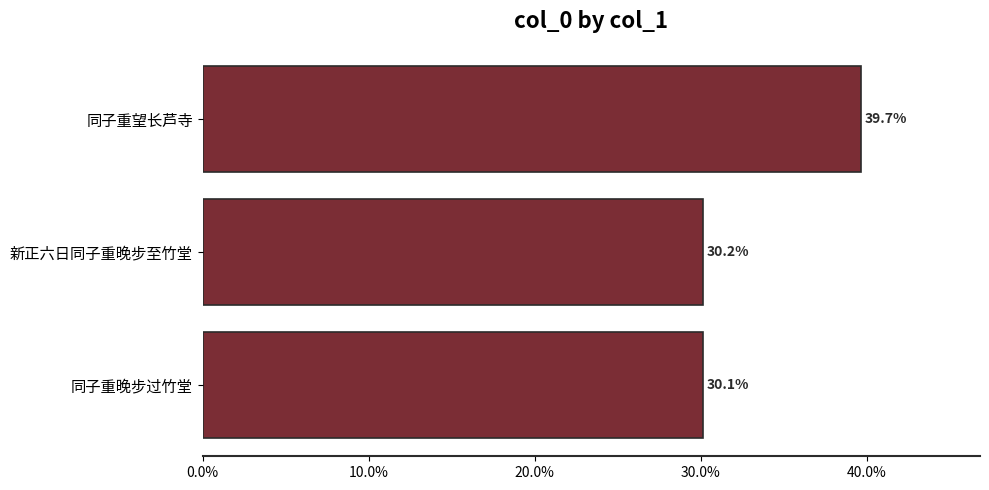

Are the bars horizontal?

Yes